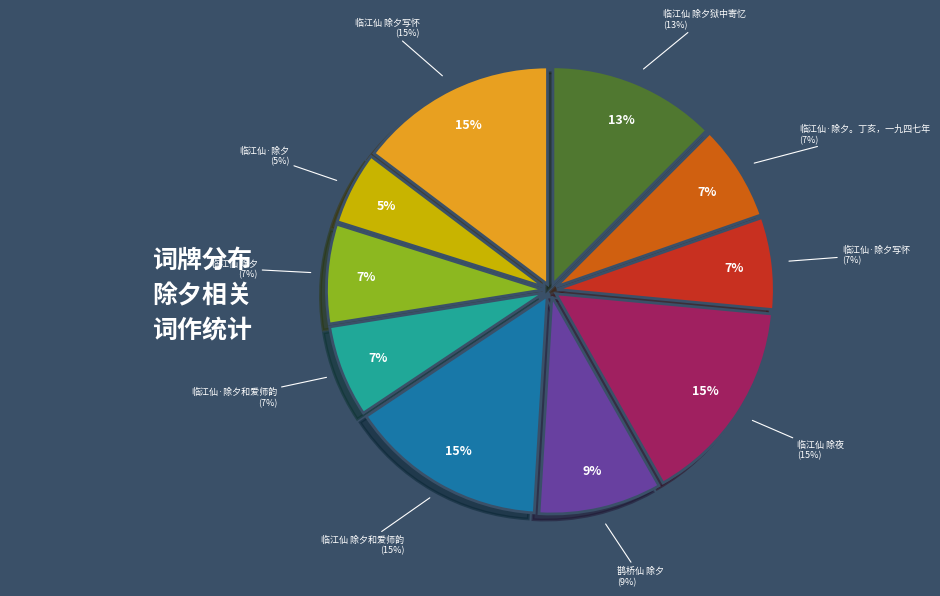

Rank the categories by value from highest to lowest.

临江仙 除夜, 临江仙 除夕写怀, 临江仙 除夕和爱师韵, 临江仙 除夕狱中寄忆, 鹊桥仙 除夕, 临江仙 除夕, 临江仙·除夕。丁亥，一九四七年, 临江仙·除夕写怀, 临江仙·除夕和爱师韵, 临江仙·除夕